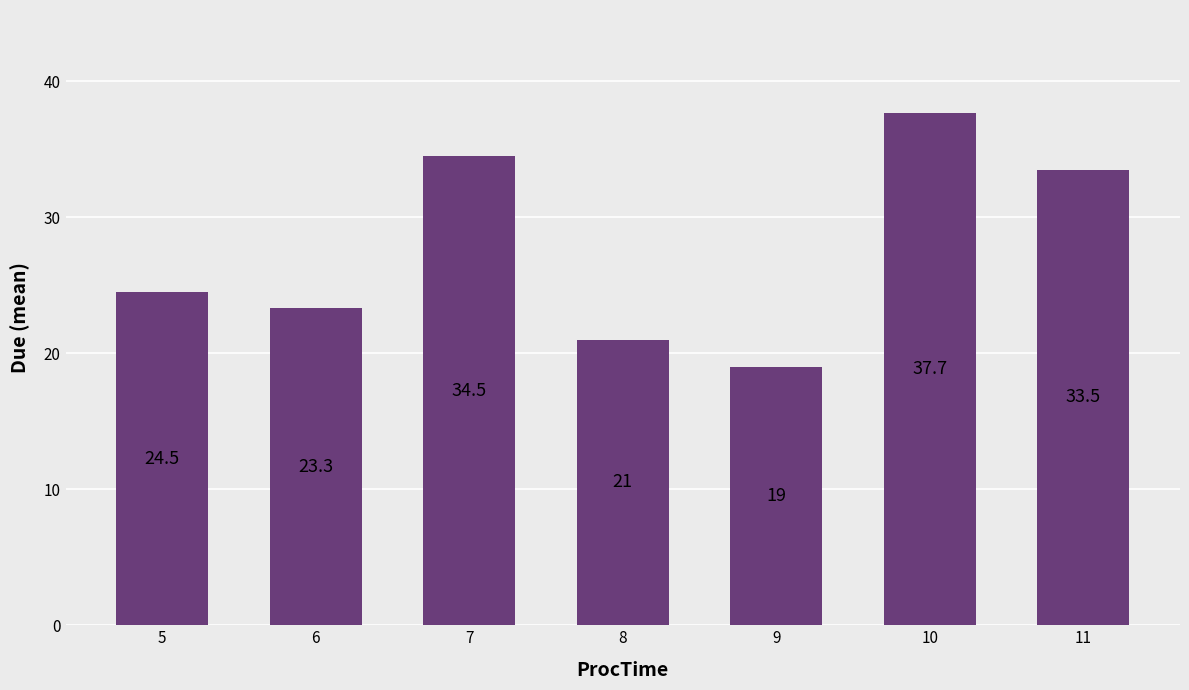

List the labels in order of value, largest first.

10, 7, 11, 5, 6, 8, 9